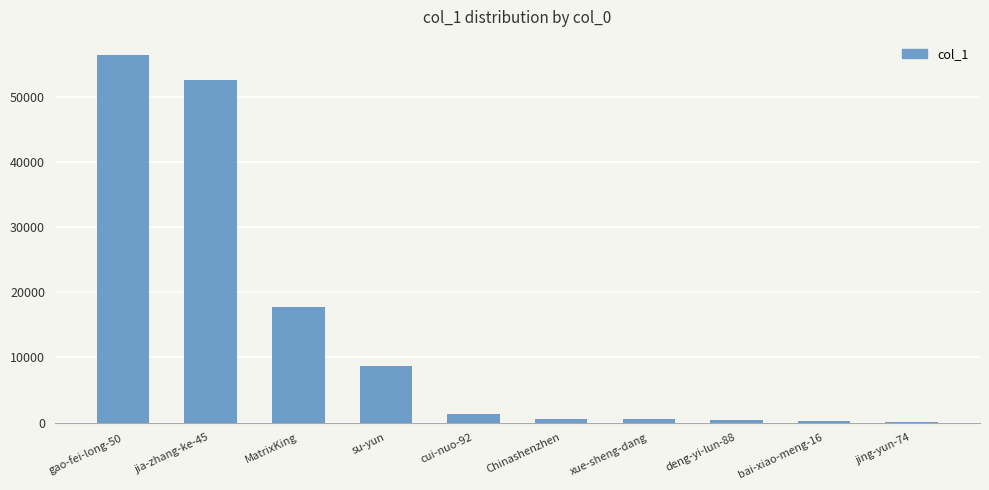

What is the sum of all values?

138502